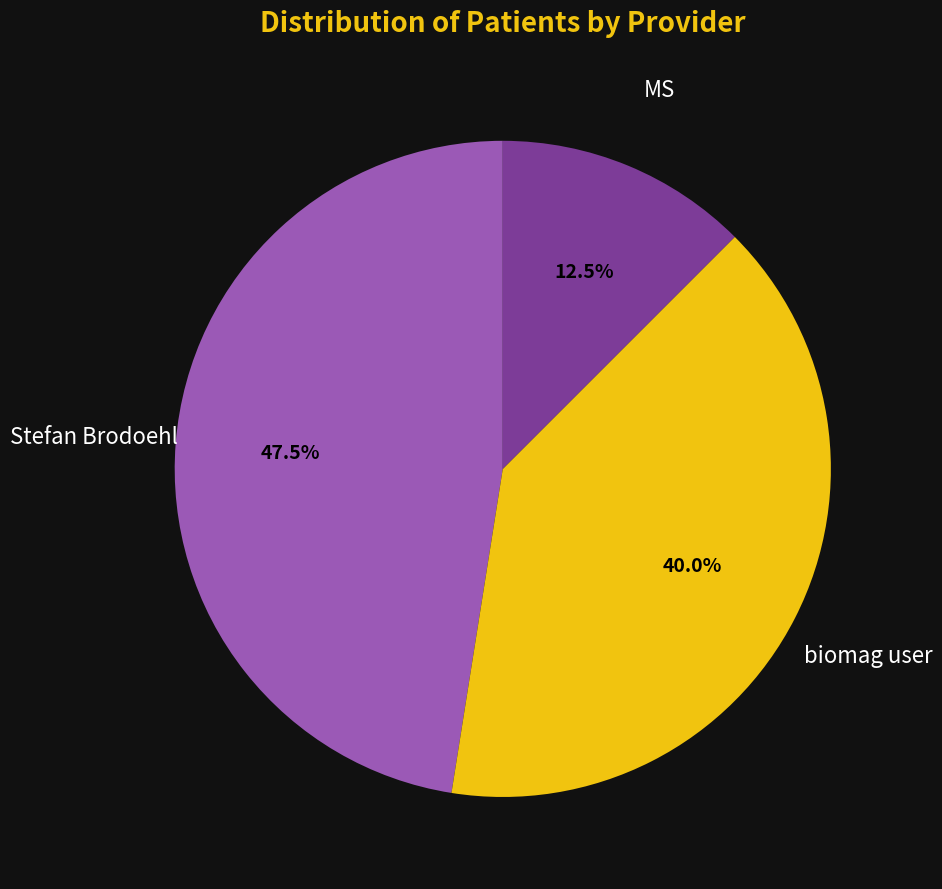

What is the ratio of the value at Stefan Brodoehl to the value at biomag user?

1.2